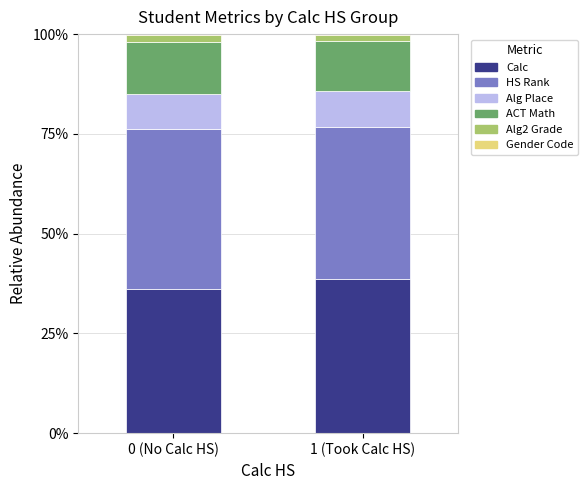

What is the highest value of the Calc series?

38.7